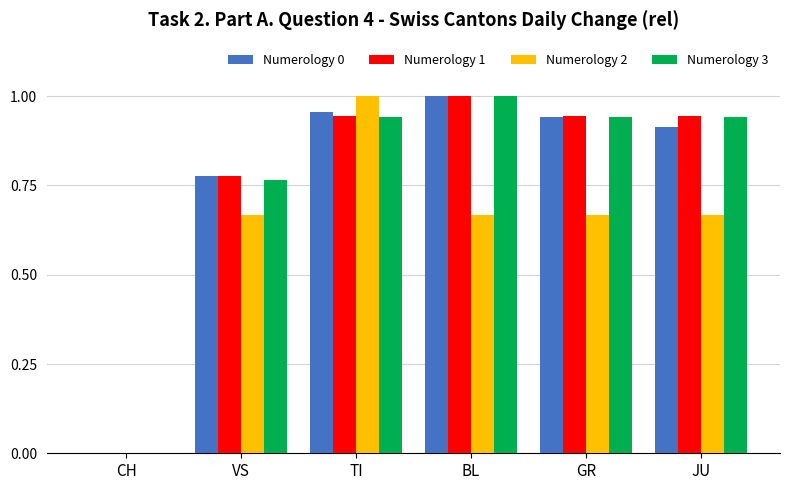

What is the total value across all series at GR?

3.5